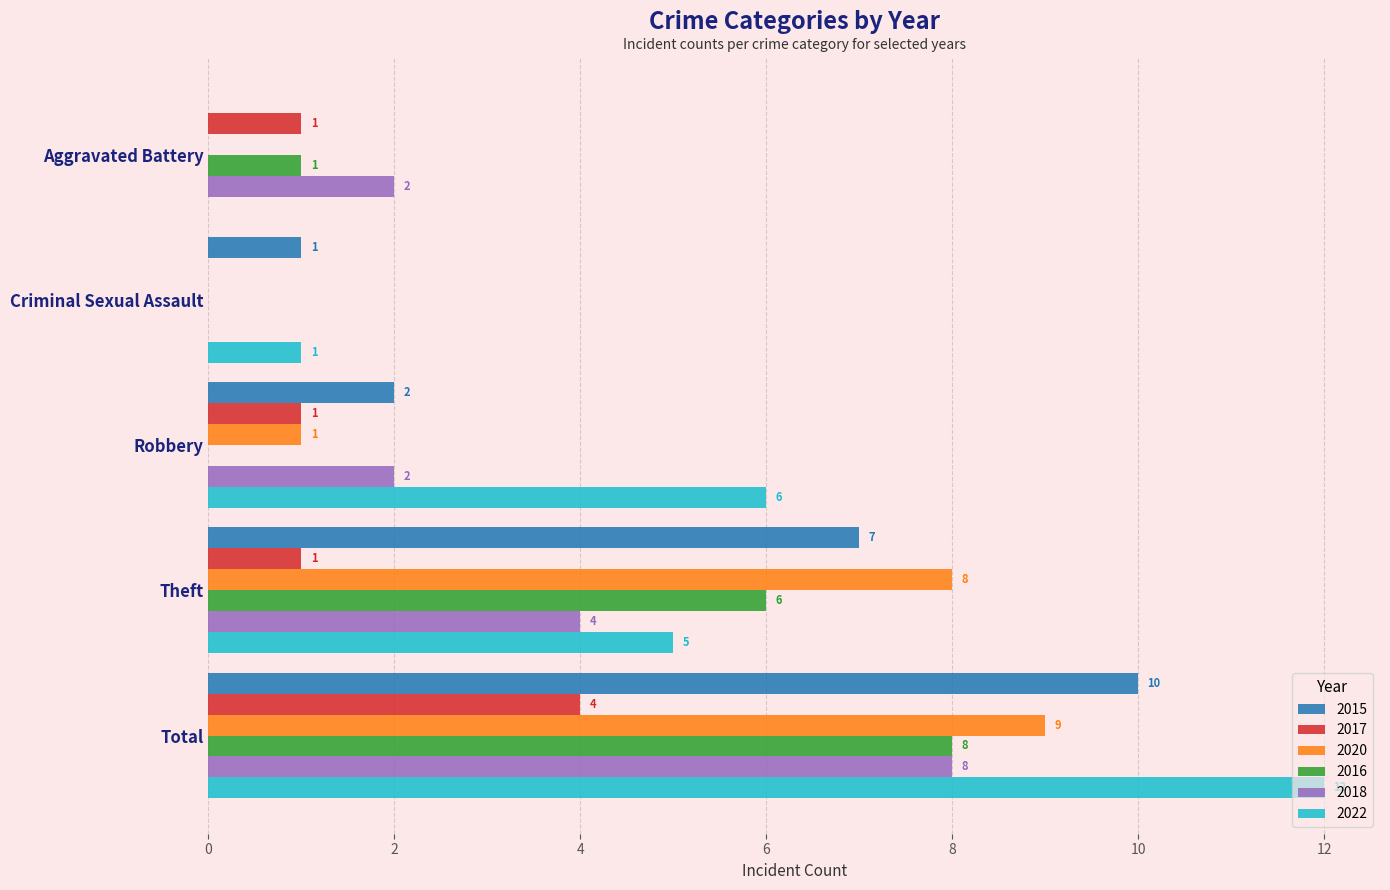

What is the difference between the 2020 values at Robbery and Criminal Sexual Assault?

1